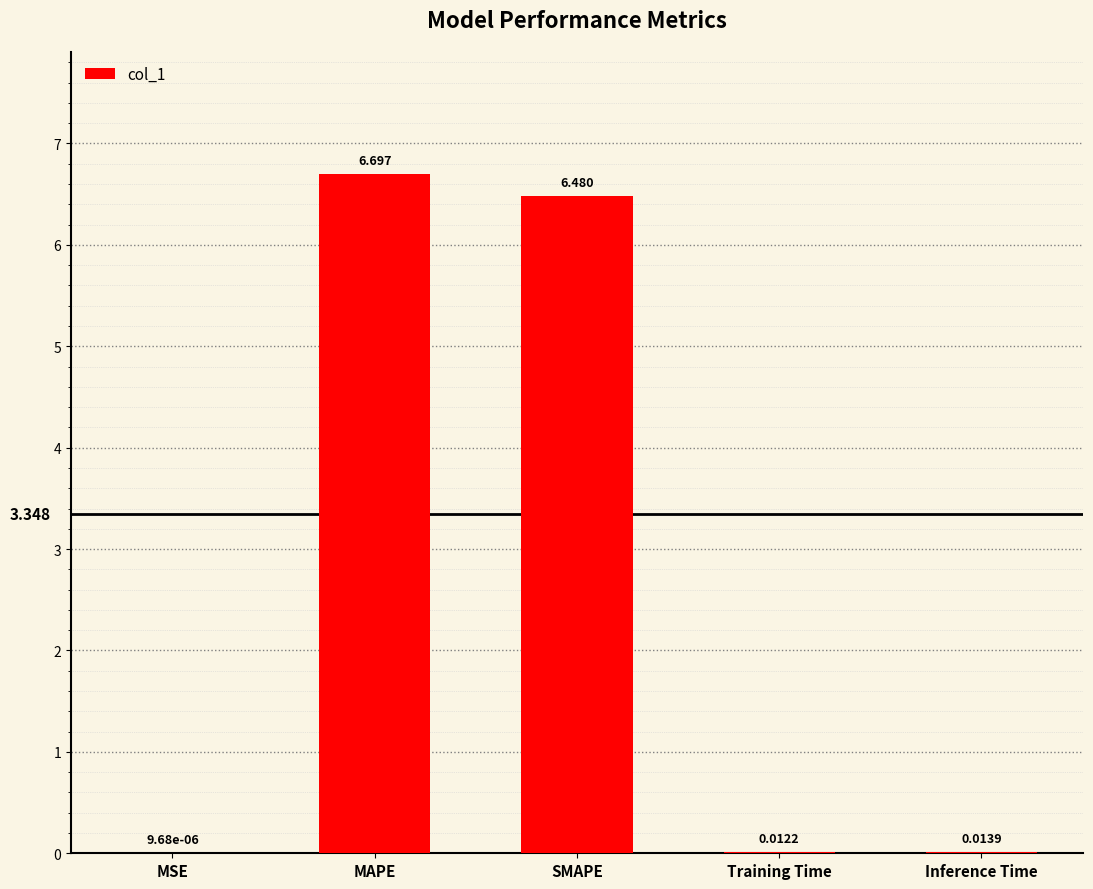

Is it true that the value at MAPE is 2.5?

False